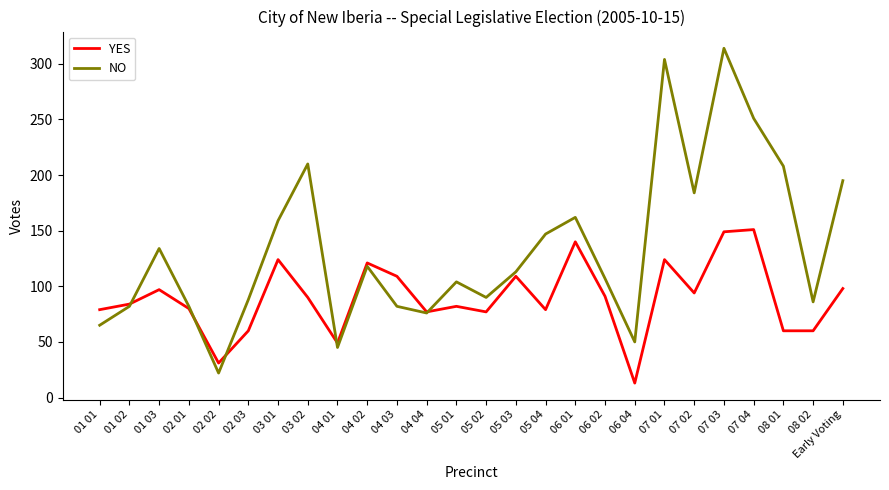

At 08 01, list the series in order from largest to smallest.

NO, YES